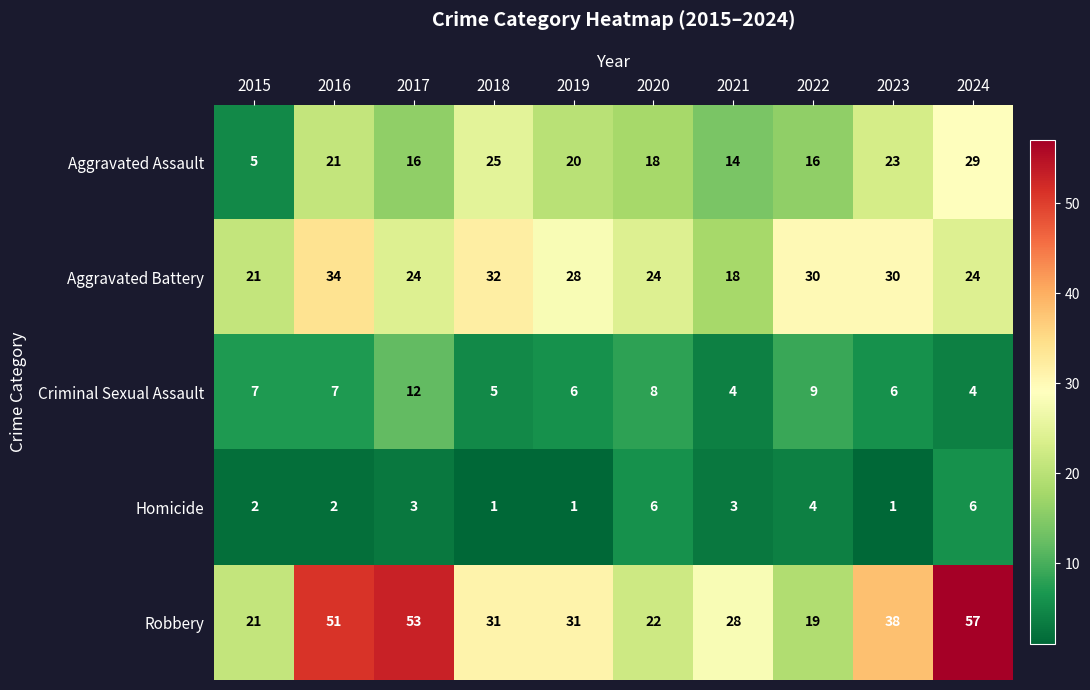

Which series has the widest spread of values?

Robbery